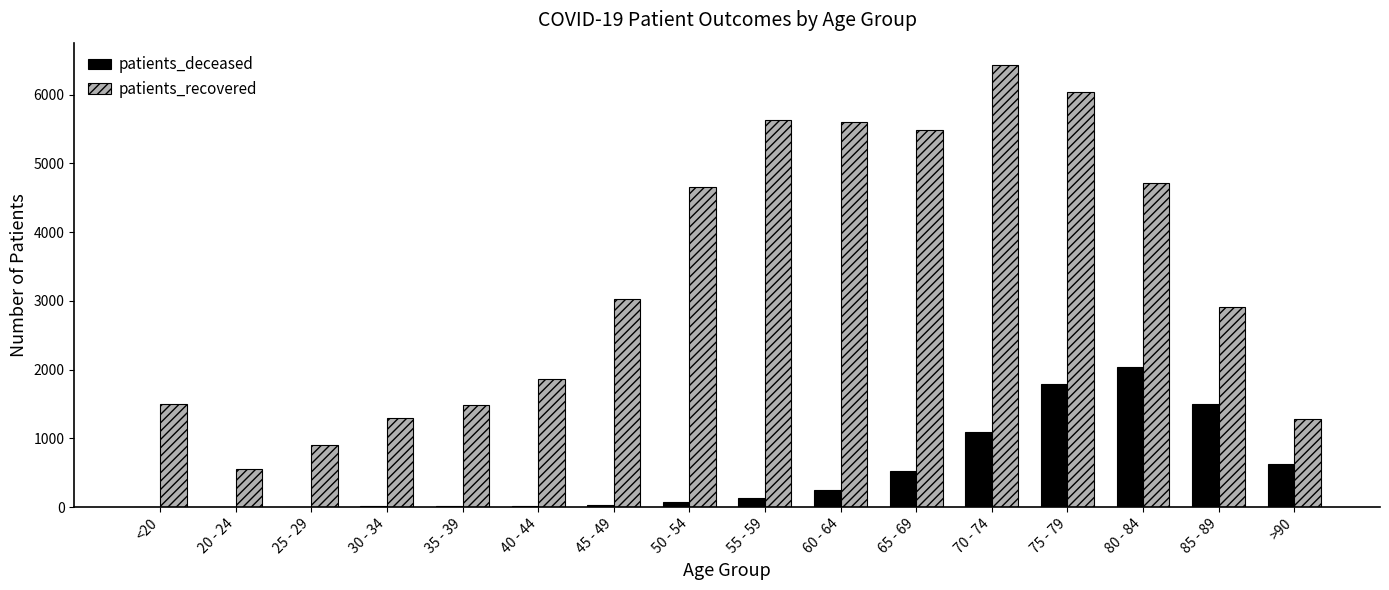

Which category has the highest value across all series?

70 - 74